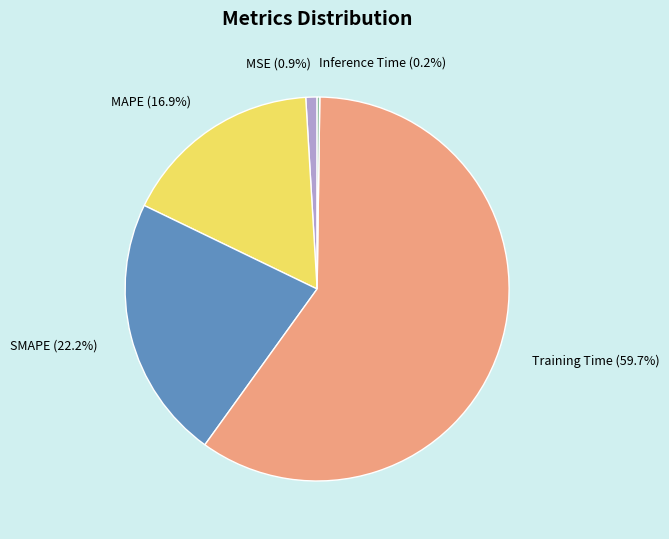

The Training Time slice represents 47% of the pie. True or false?

False